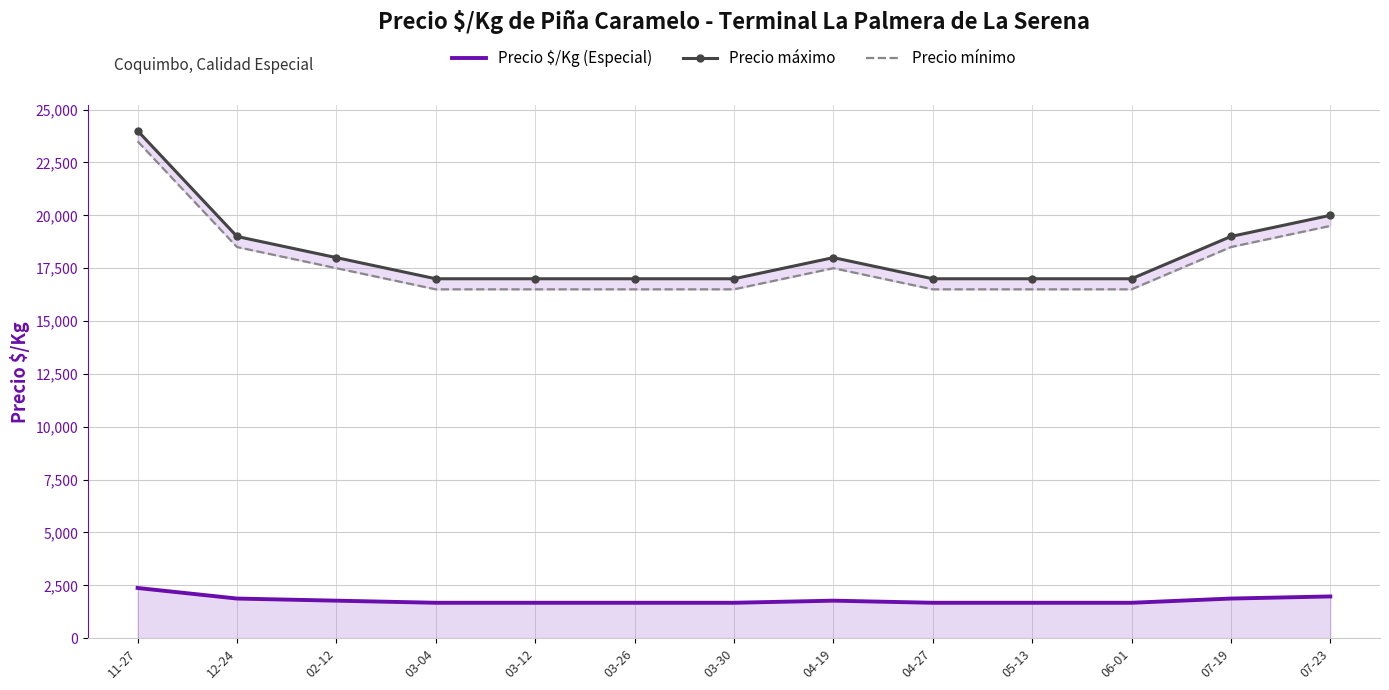

List the labels in order of Precio máximo value, smallest first.

03-04, 03-12, 03-26, 03-30, 04-27, 05-13, 06-01, 02-12, 04-19, 12-24, 07-19, 07-23, 11-27